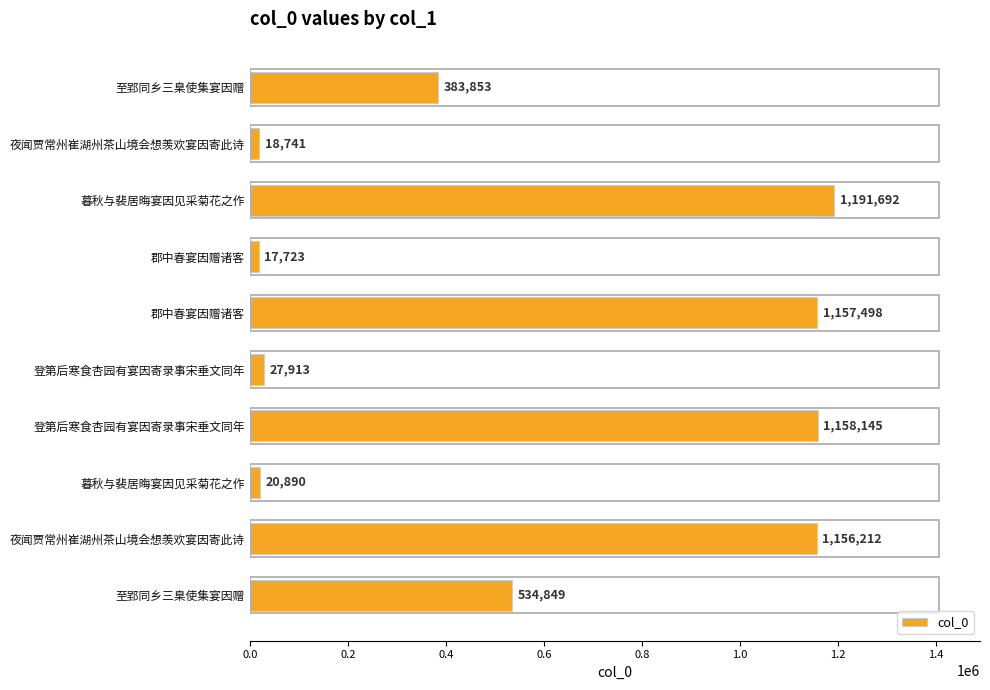

Where is the data nearest to the value 604707?

至郢同乡三臬使集宴因赠